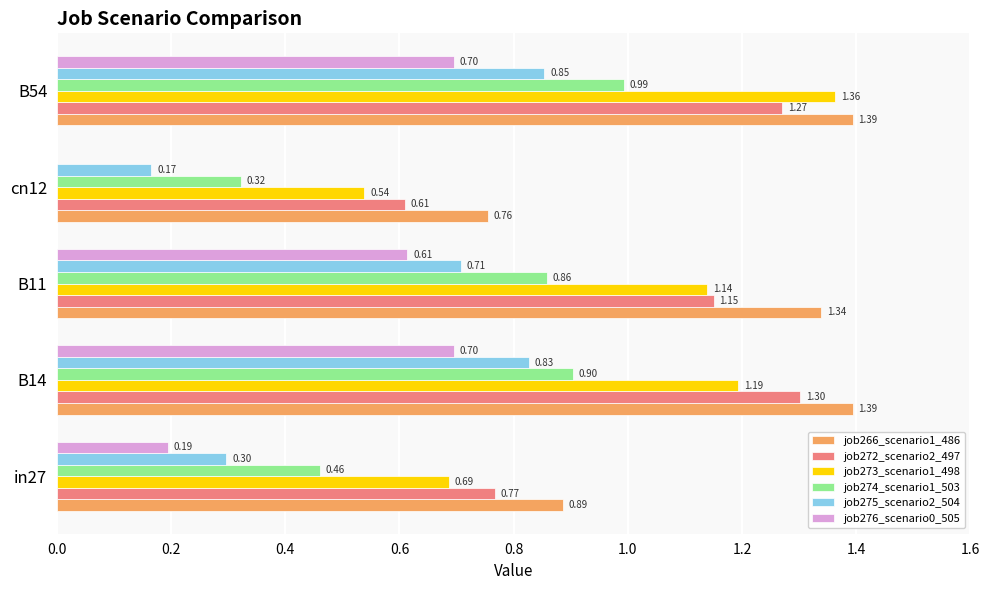

Which series has the largest total across all categories?

job266_scenario1_486